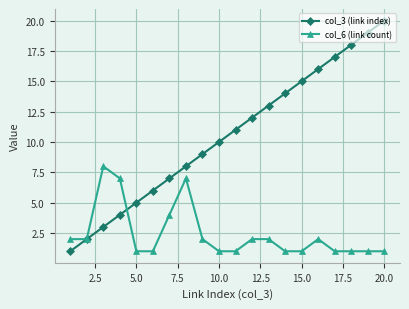

What is the greatest value displayed?

20